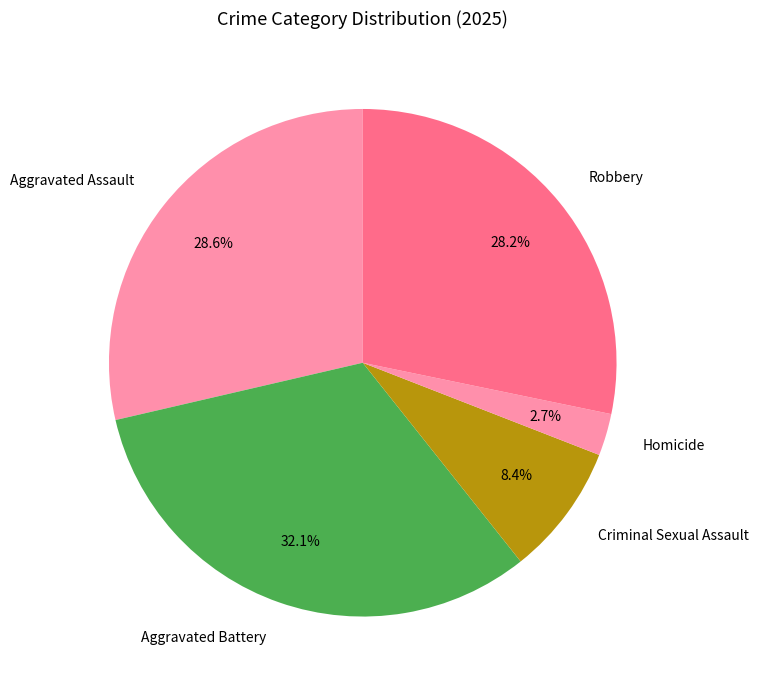

The Aggravated Assault slice represents 29% of the pie. True or false?

True